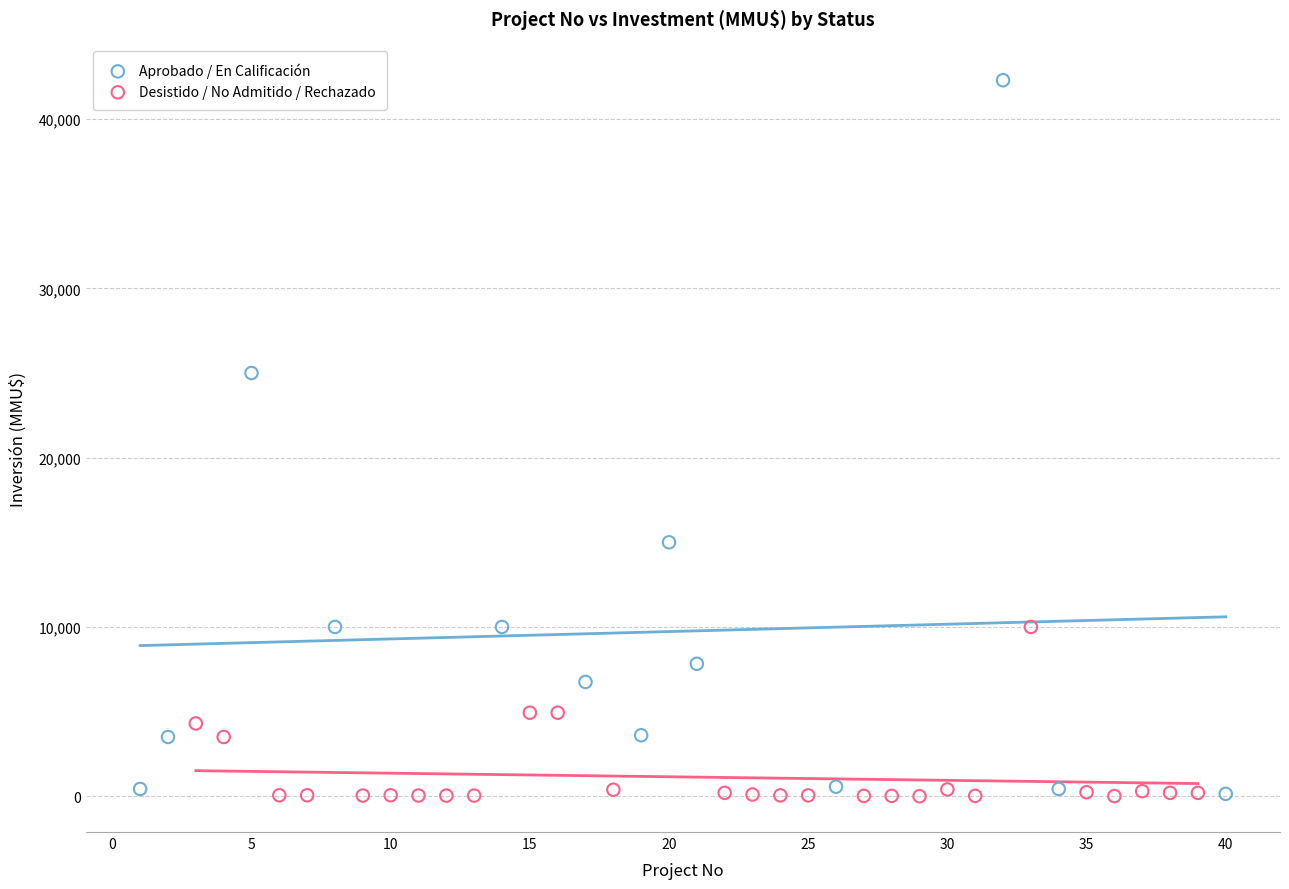

Which series has the largest Y range (max minus min)?

Aprobado / En Calificación